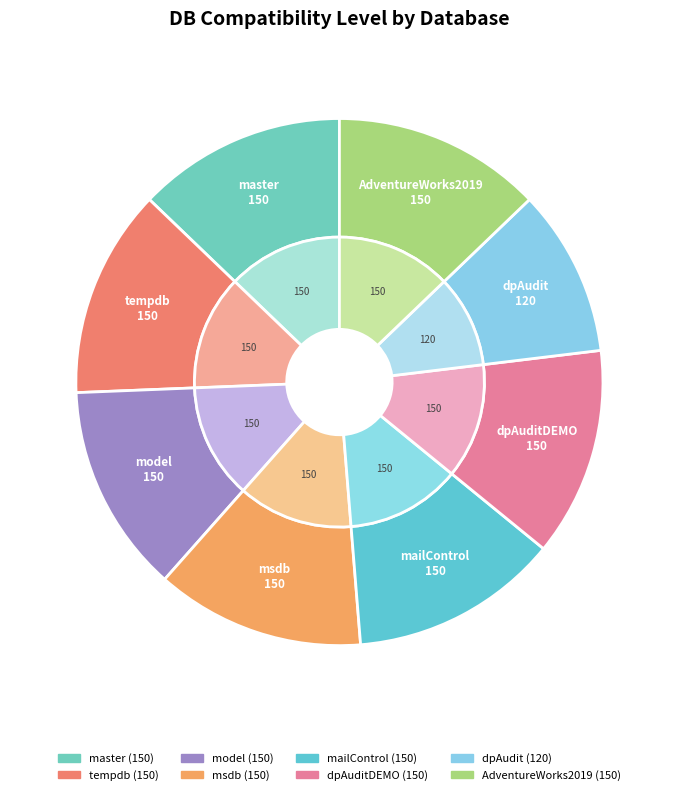

Which category has the smallest portion of the pie?

dpAudit